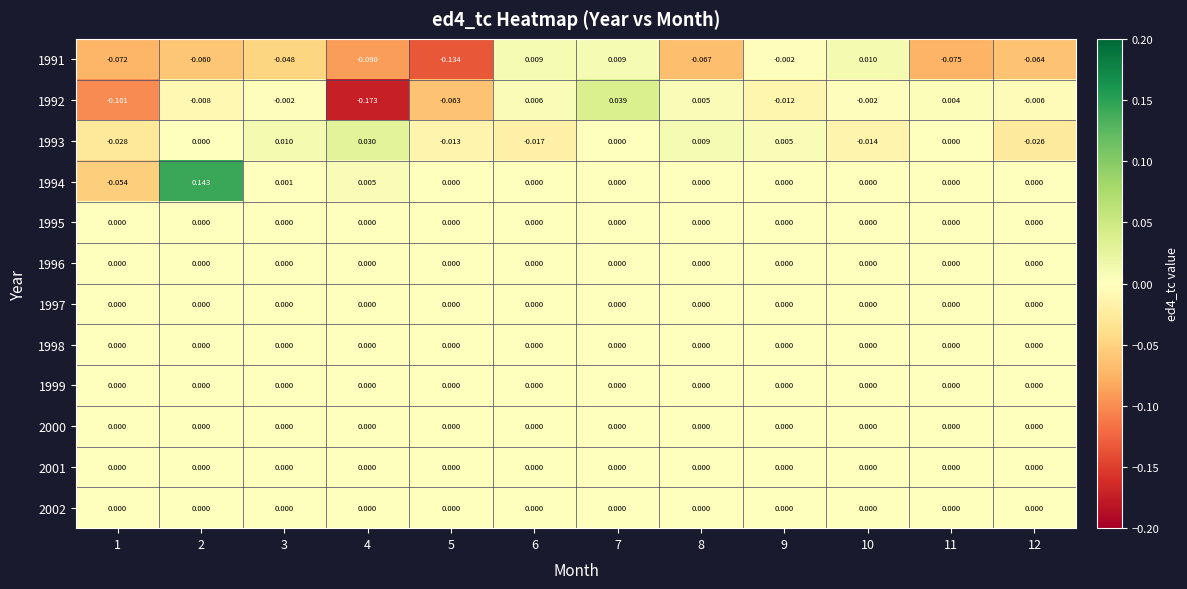

Reading right to left, what are all the values shown in this chart?

1991: 12=-0.1	11=-0.1	10=0.0	9=-0.0	8=-0.1	7=0.0	6=0.0	5=-0.1	4=-0.1	3=-0.0	2=-0.1	1=-0.1
1992: 12=-0.0	11=0.0	10=-0.0	9=-0.0	8=0.0	7=0.0	6=0.0	5=-0.1	4=-0.2	3=-0.0	2=-0.0	1=-0.1
1993: 12=-0.0	11=0.0	10=-0.0	9=0.0	8=0.0	7=0.0	6=-0.0	5=-0.0	4=0.0	3=0.0	2=0.0	1=-0.0
1994: 12=0.0	11=0.0	10=0.0	9=0.0	8=0.0	7=0.0	6=0.0	5=0.0	4=0.0	3=0.0	2=0.1	1=-0.1
1995: 12=0.0	11=0.0	10=0.0	9=0.0	8=0.0	7=0.0	6=0.0	5=0.0	4=0.0	3=0.0	2=0.0	1=0.0
1996: 12=0.0	11=0.0	10=0.0	9=0.0	8=0.0	7=0.0	6=0.0	5=0.0	4=0.0	3=0.0	2=0.0	1=0.0
1997: 12=0.0	11=0.0	10=0.0	9=0.0	8=0.0	7=0.0	6=0.0	5=0.0	4=0.0	3=0.0	2=0.0	1=0.0
1998: 12=0.0	11=0.0	10=0.0	9=0.0	8=0.0	7=0.0	6=0.0	5=0.0	4=0.0	3=0.0	2=0.0	1=0.0
1999: 12=0.0	11=0.0	10=0.0	9=0.0	8=0.0	7=0.0	6=0.0	5=0.0	4=0.0	3=0.0	2=0.0	1=0.0
2000: 12=0.0	11=0.0	10=0.0	9=0.0	8=0.0	7=0.0	6=0.0	5=0.0	4=0.0	3=0.0	2=0.0	1=0.0
2001: 12=0.0	11=0.0	10=0.0	9=0.0	8=0.0	7=0.0	6=0.0	5=0.0	4=0.0	3=0.0	2=0.0	1=0.0
2002: 12=0.0	11=0.0	10=0.0	9=0.0	8=0.0	7=0.0	6=0.0	5=0.0	4=0.0	3=0.0	2=0.0	1=0.0